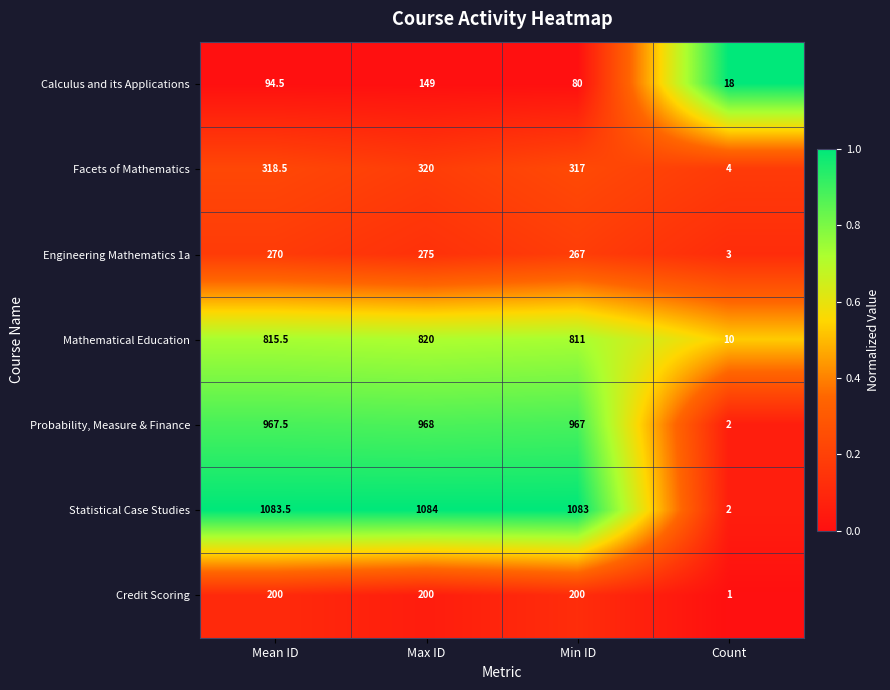

What is the spread (max minus min) of values at Count?

17.0